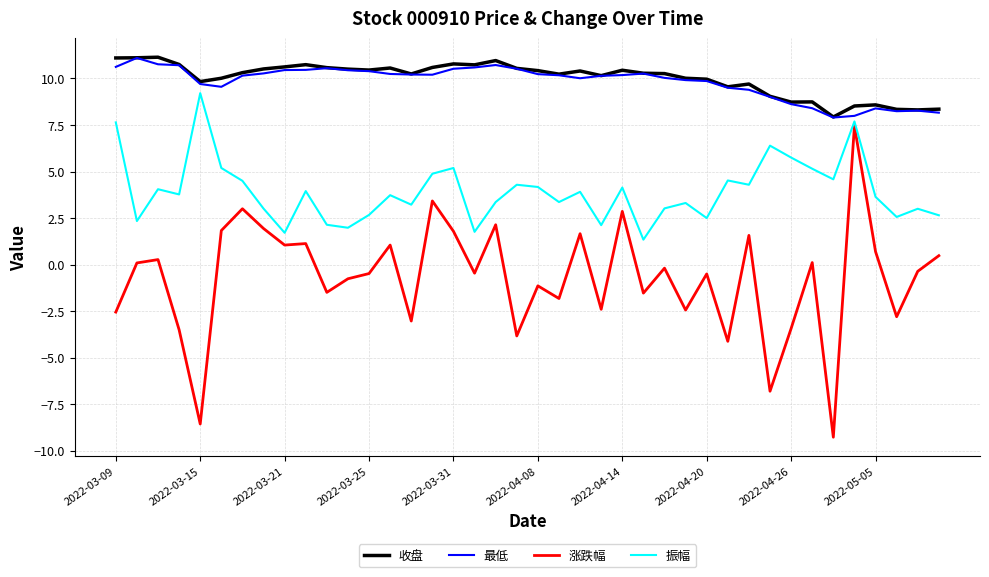

Which series has the widest spread of values?

涨跌幅